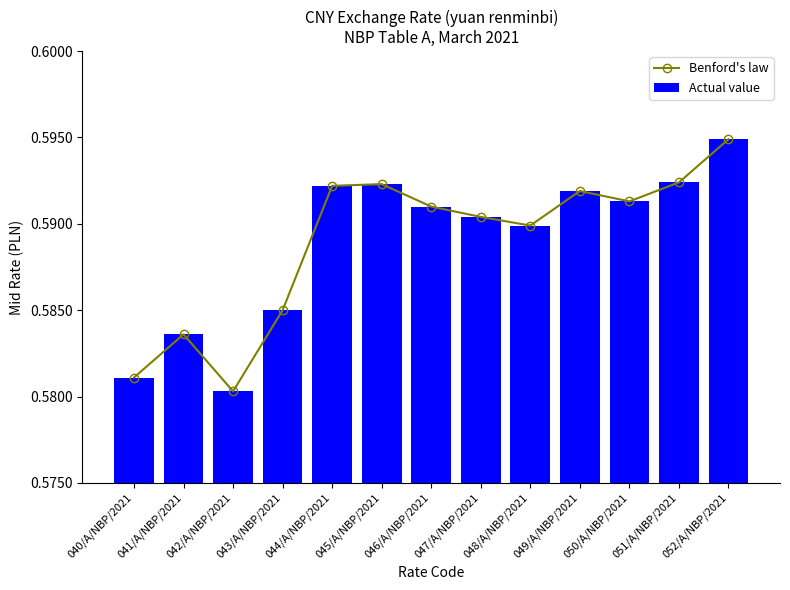

What is the maximum value shown in the chart?

0.6